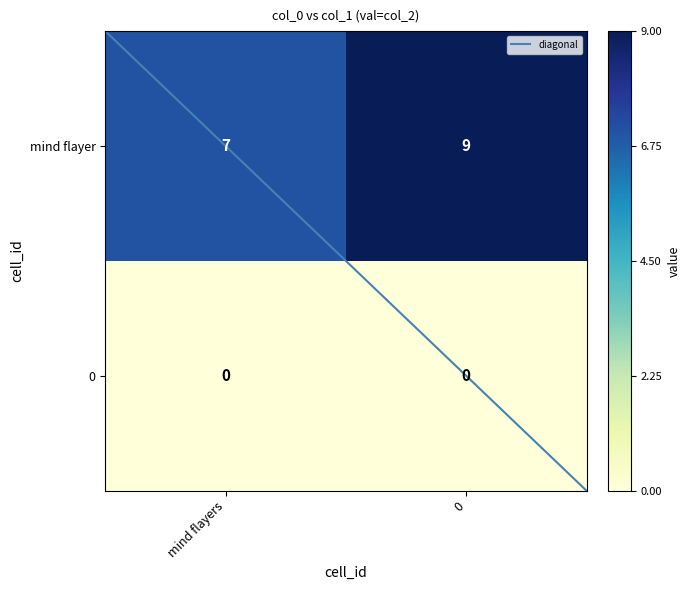

Reading right to left, transcribe all the data shown in this chart.

mind flayer: 9	7
0: 0	0